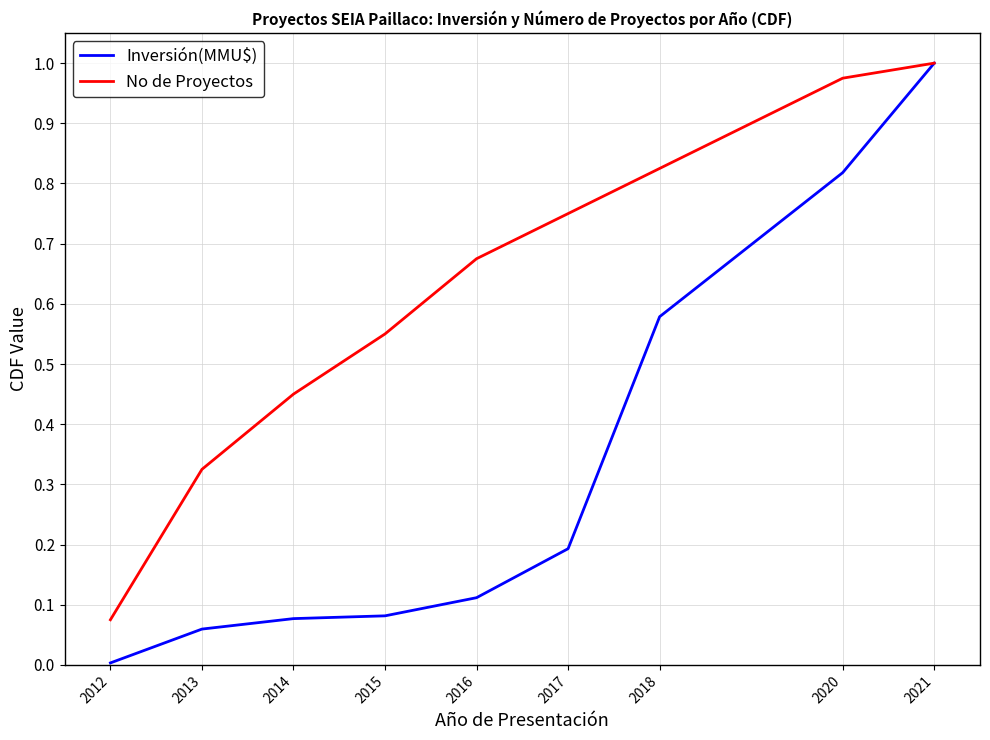

What is the difference between the highest and lowest values at 2020?

0.2